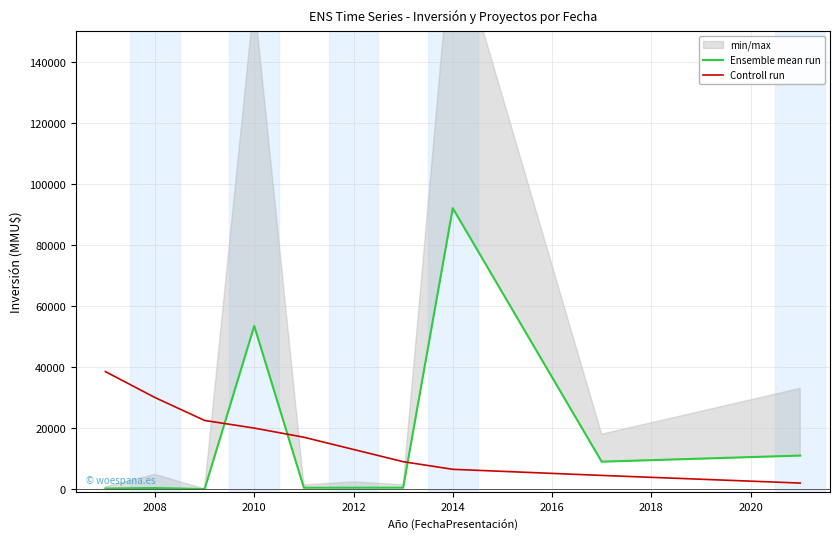

What are all the series names shown in the legend?

Ensemble mean run, Controll run